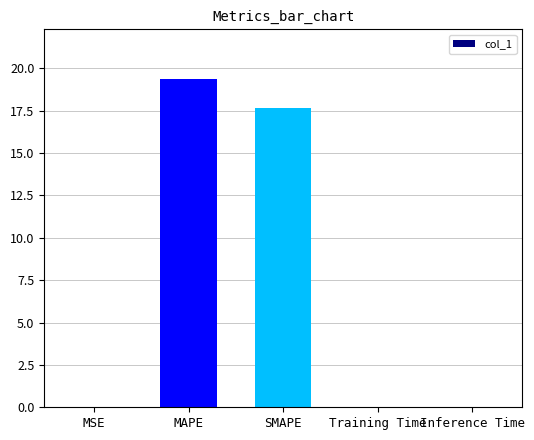

The value at MSE is 0.0. True or false?

True